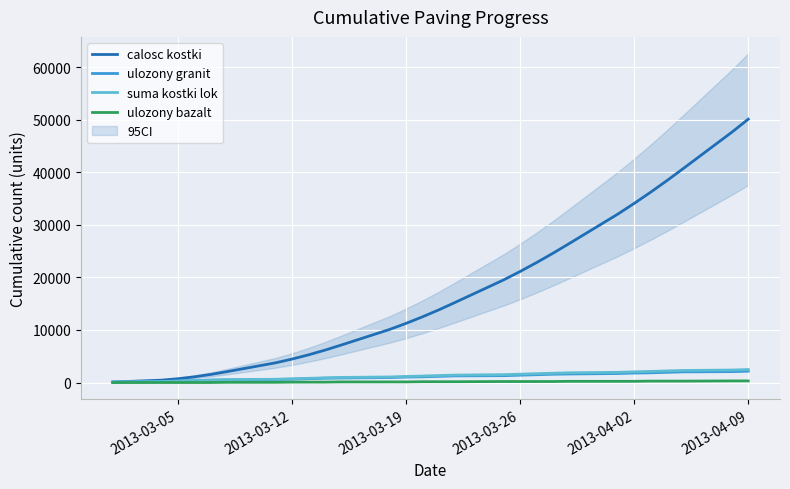

What is the highest value of the calosc kostki series?

50098